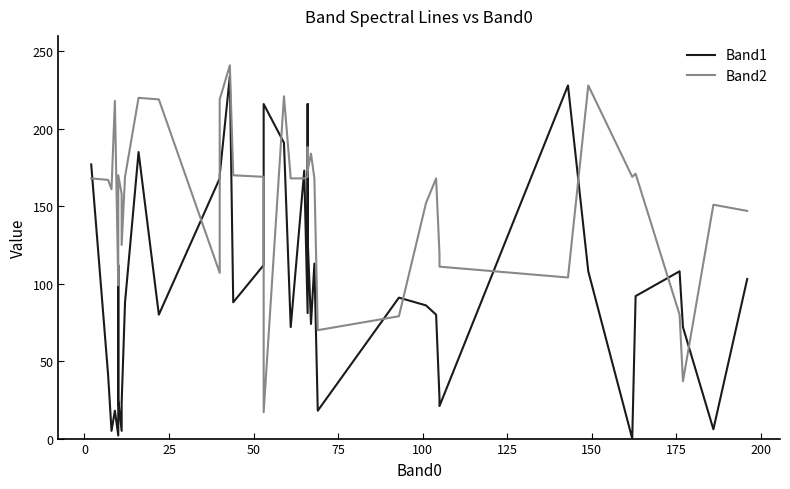

True or false: Band1 and Band2 intersect in this chart.

True